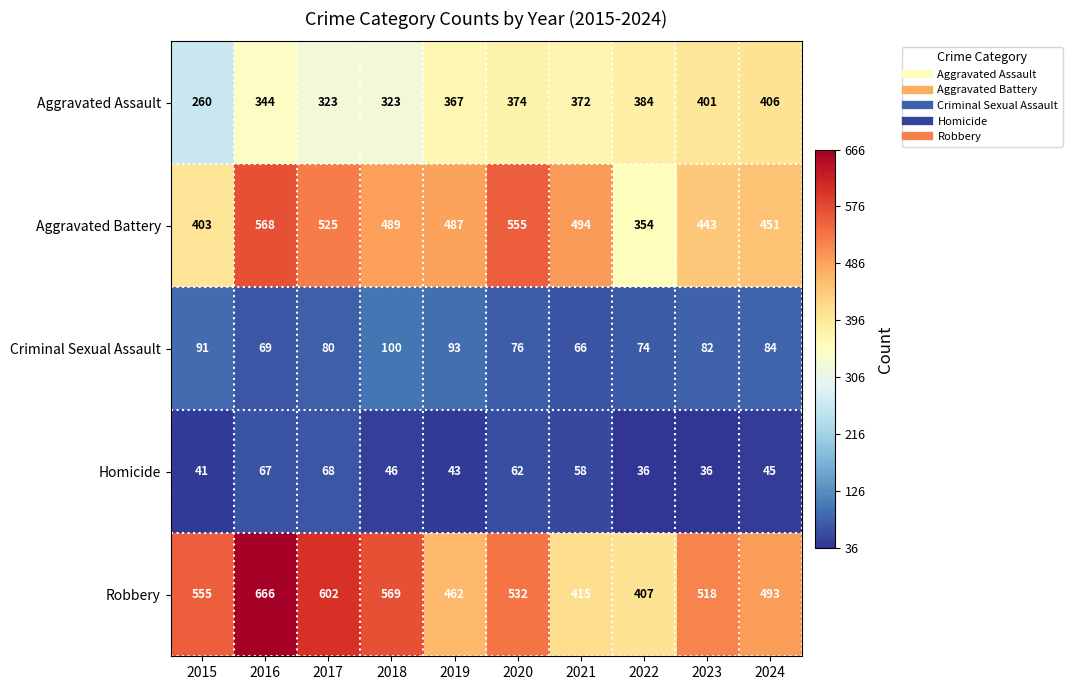

How many categories are shown in the chart?

10